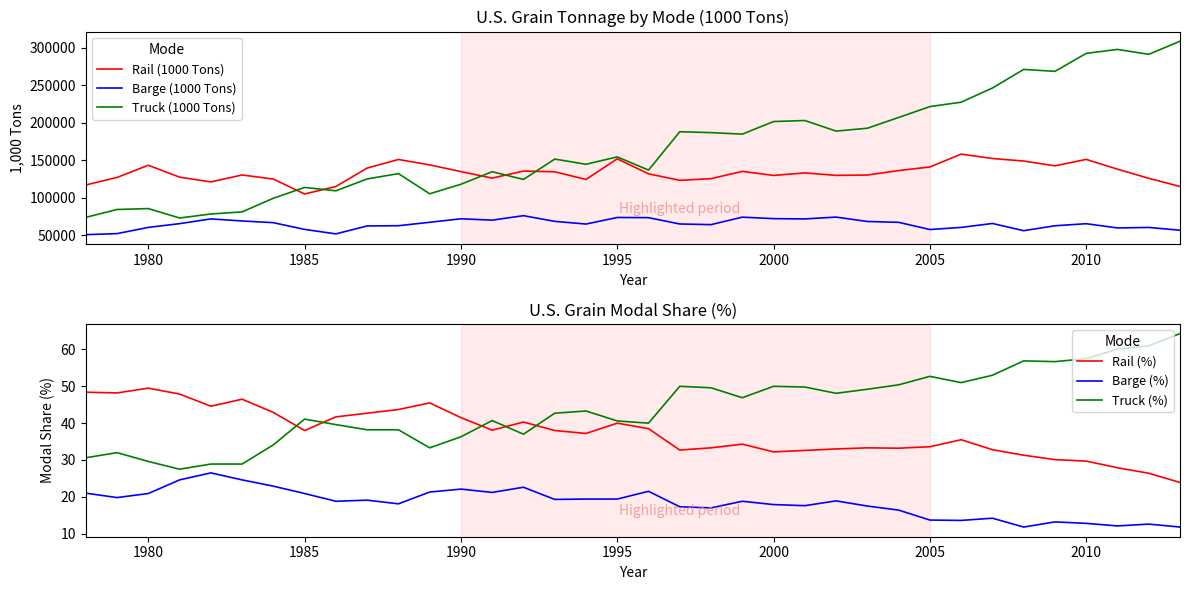

What is the value of the Barge (1000 Tons) point at the 15th from the left?

76162.0